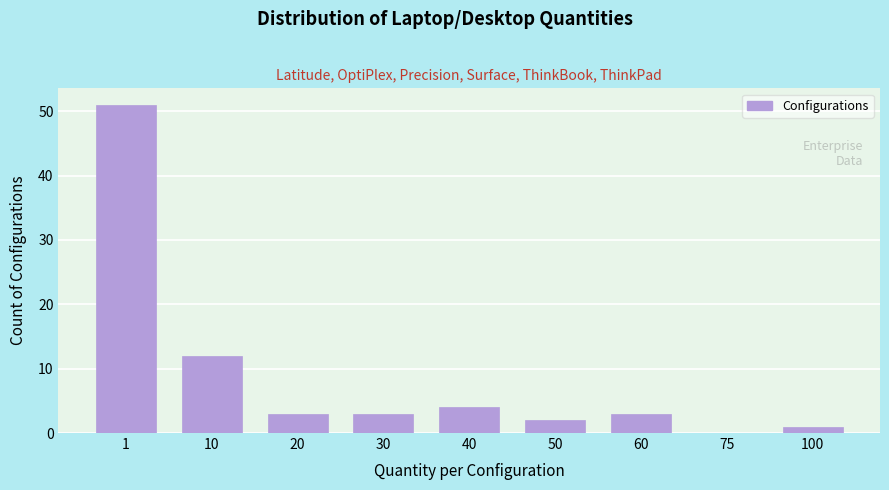

Reading left to right, list all the values displayed in this chart.

1=51	10=12	20=3	30=3	40=4	50=2	60=3	75=0	100=1